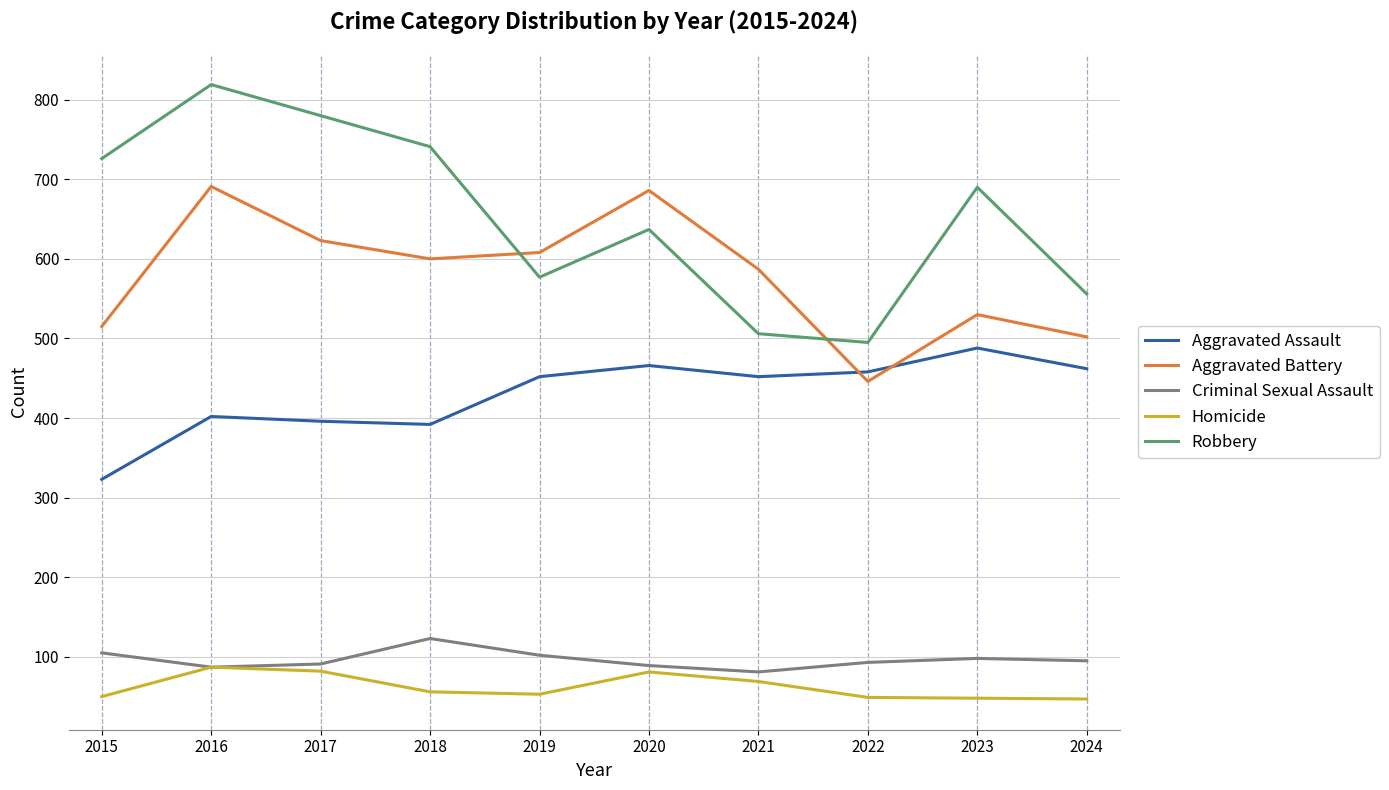

Is the value of Homicide at 2022 greater than the value of Robbery at 2015?

No